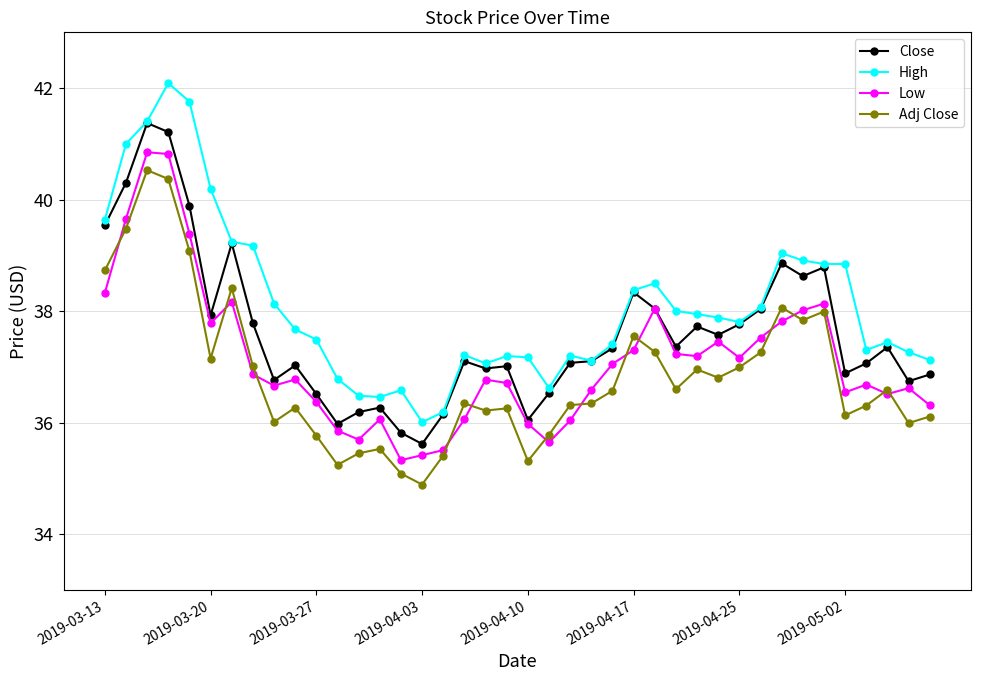

What is the minimum value shown in the chart?

34.9